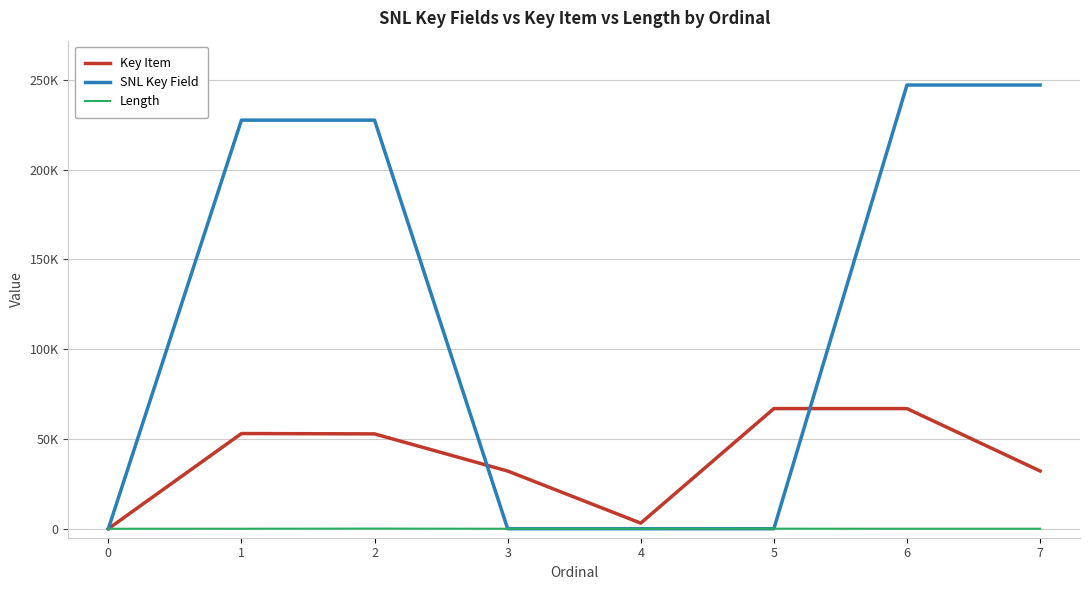

Reading left to right, list all the values displayed in this chart.

Key Item: 0	53016	52822	32132	3125	66908	66912	32163
SNL Key Field: 0	227544	227545	0	0	0	247086	247087
Length: 1	15	100	0	4	50	0	0